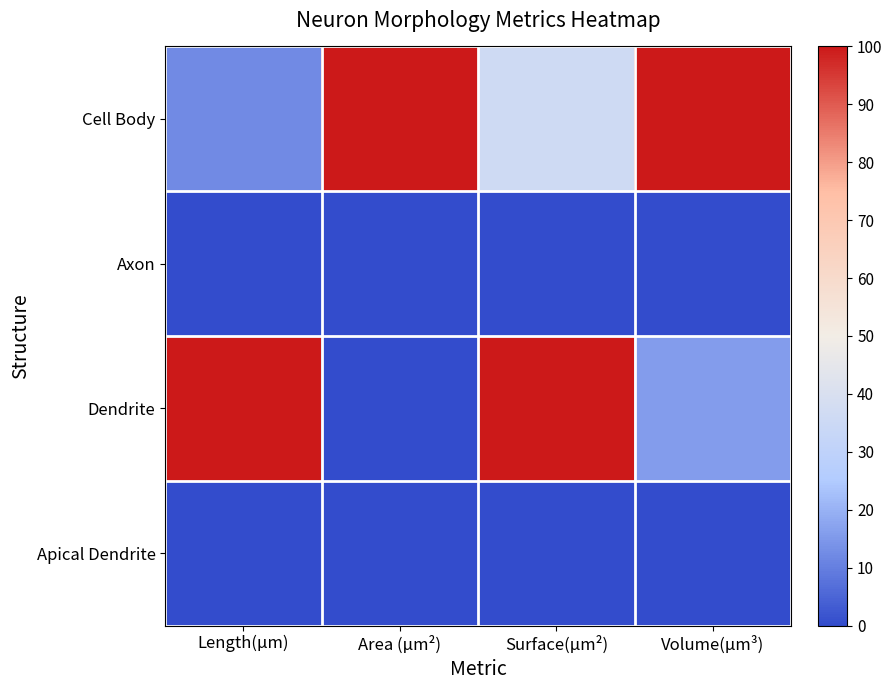

Rank the series at Area (µm²) from lowest to highest value.

Axon, Dendrite, Apical Dendrite, Cell Body